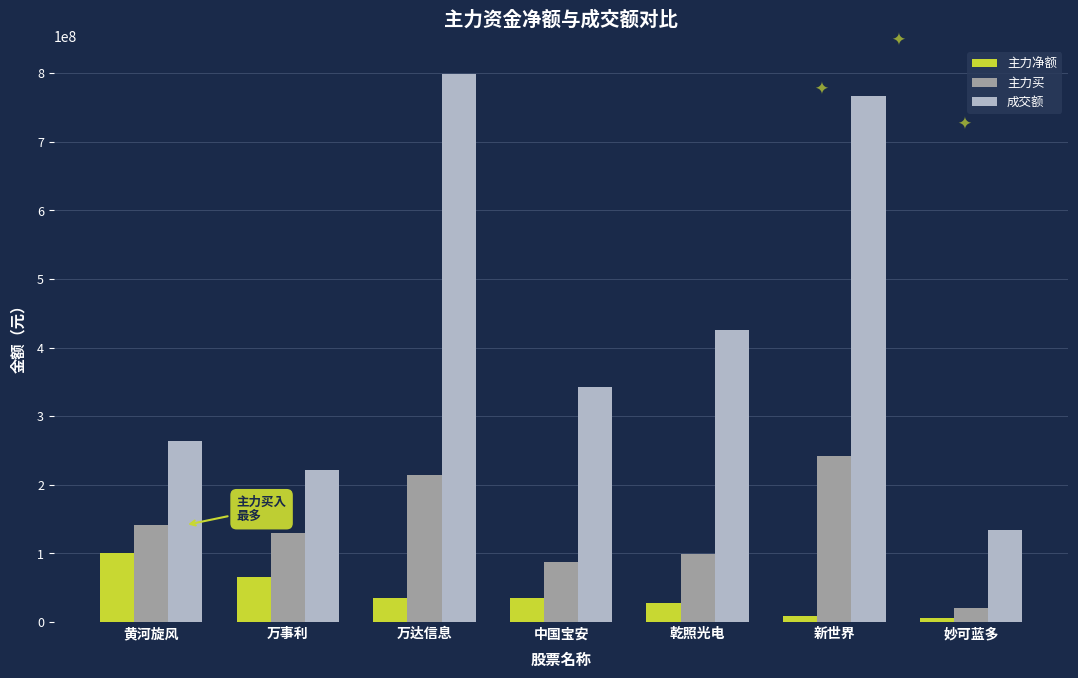

What is the spread (max minus min) of values at 中国宝安?

307503132